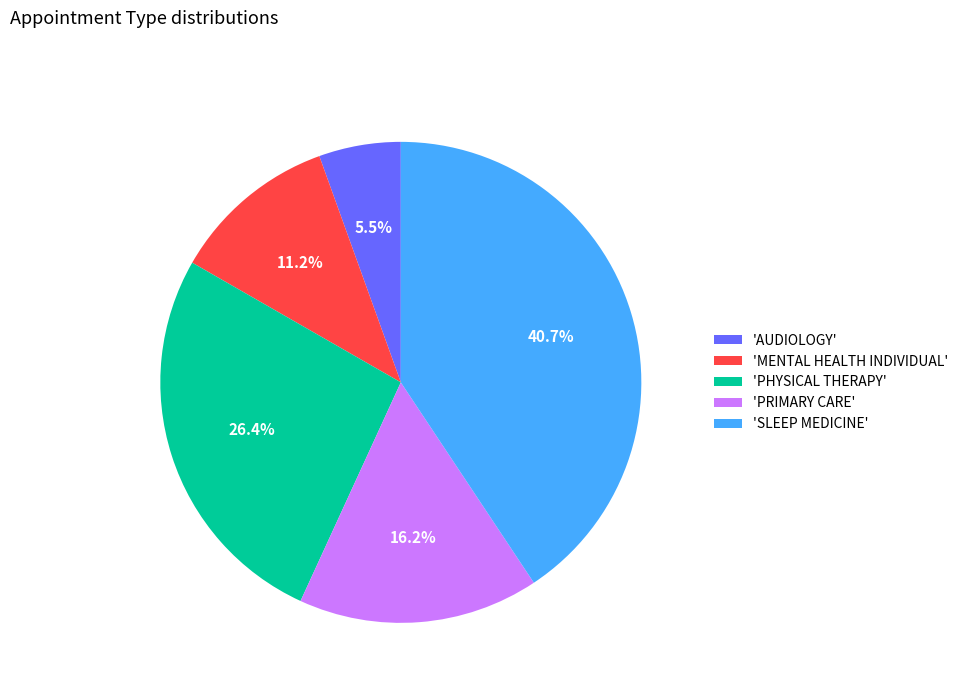

Is there any slice that represents more than half of the pie?

No